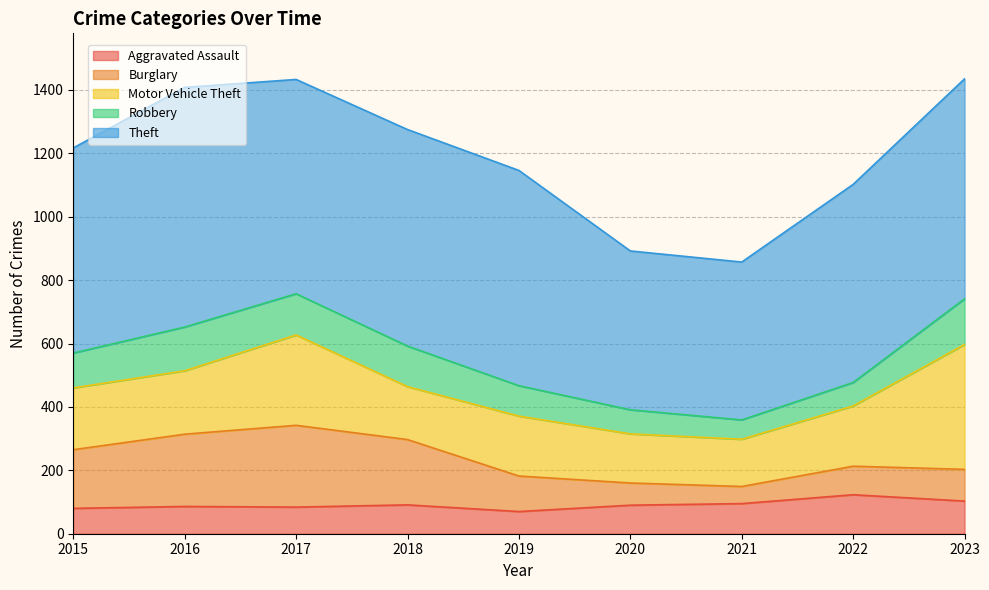

What is the total value across all series at 2023?

1435